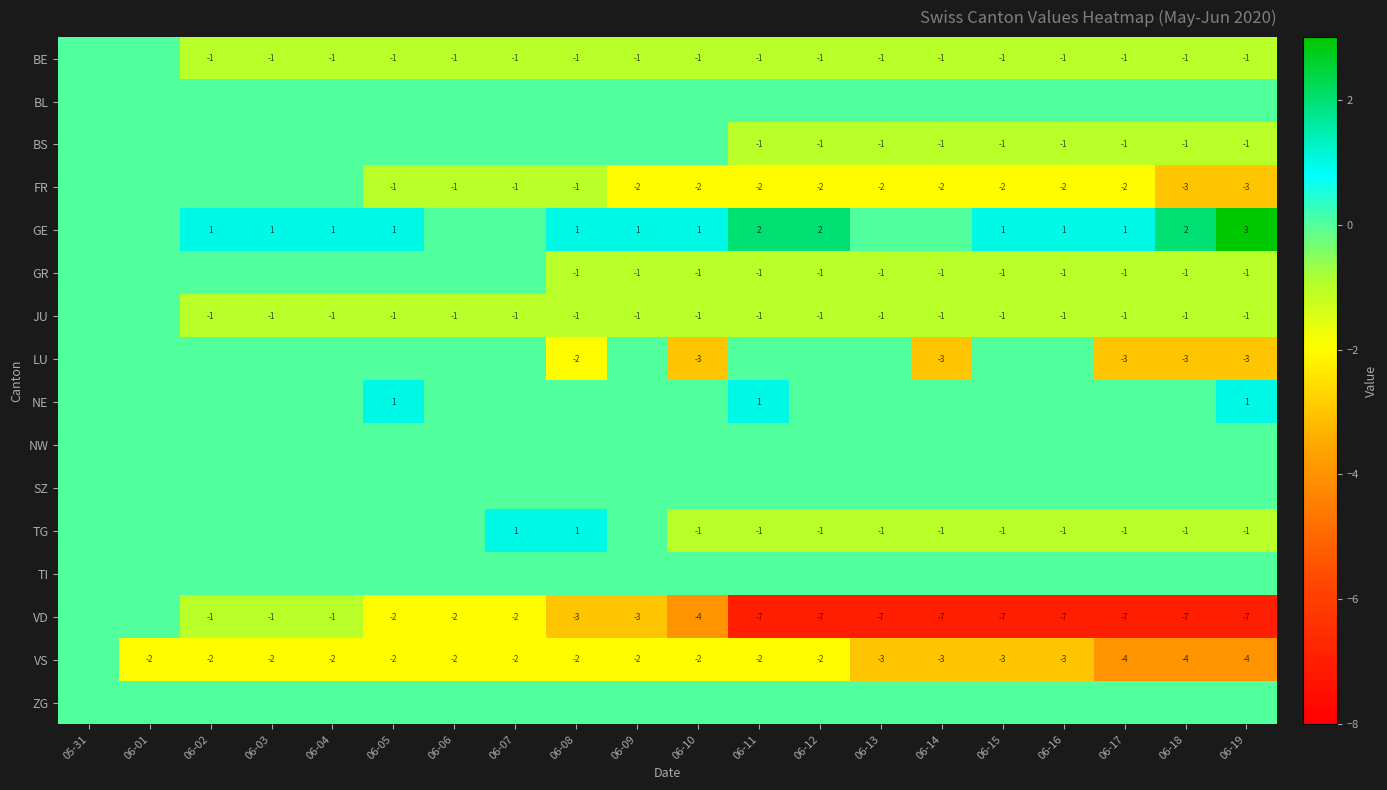

At how many categories does at least one series exceed 2?

1